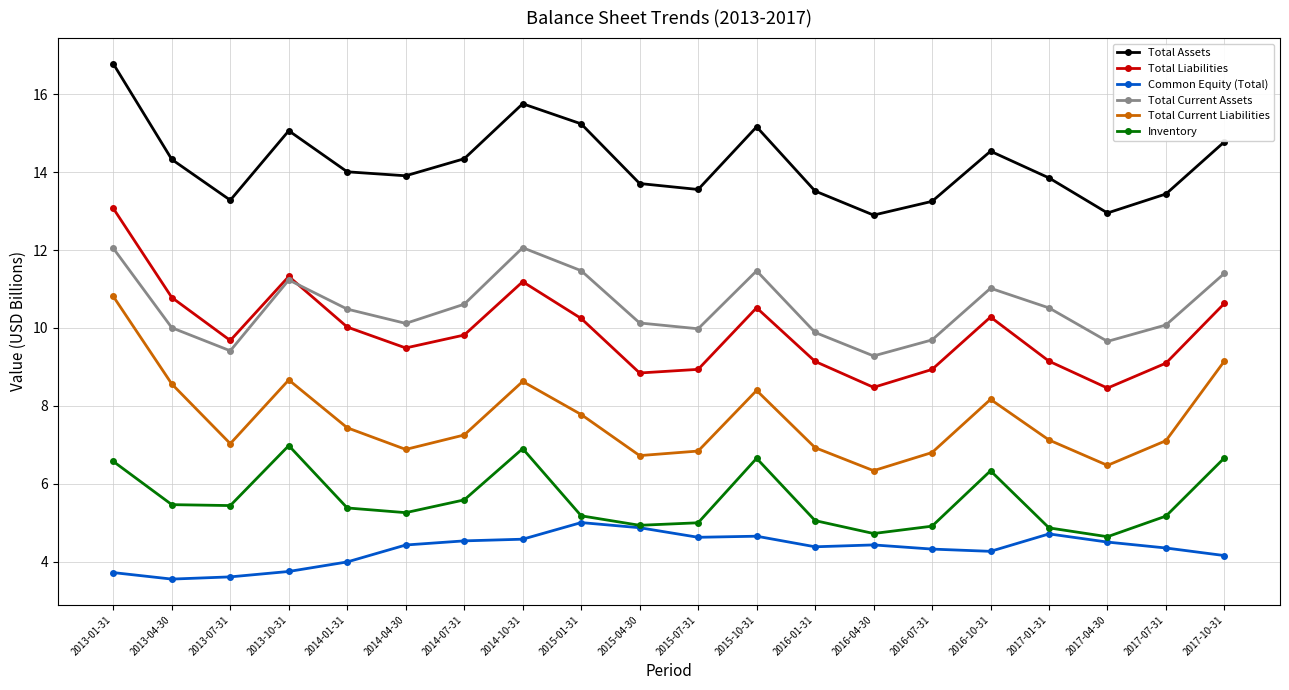

What is the label of the 2nd point from the right?

2017-07-31